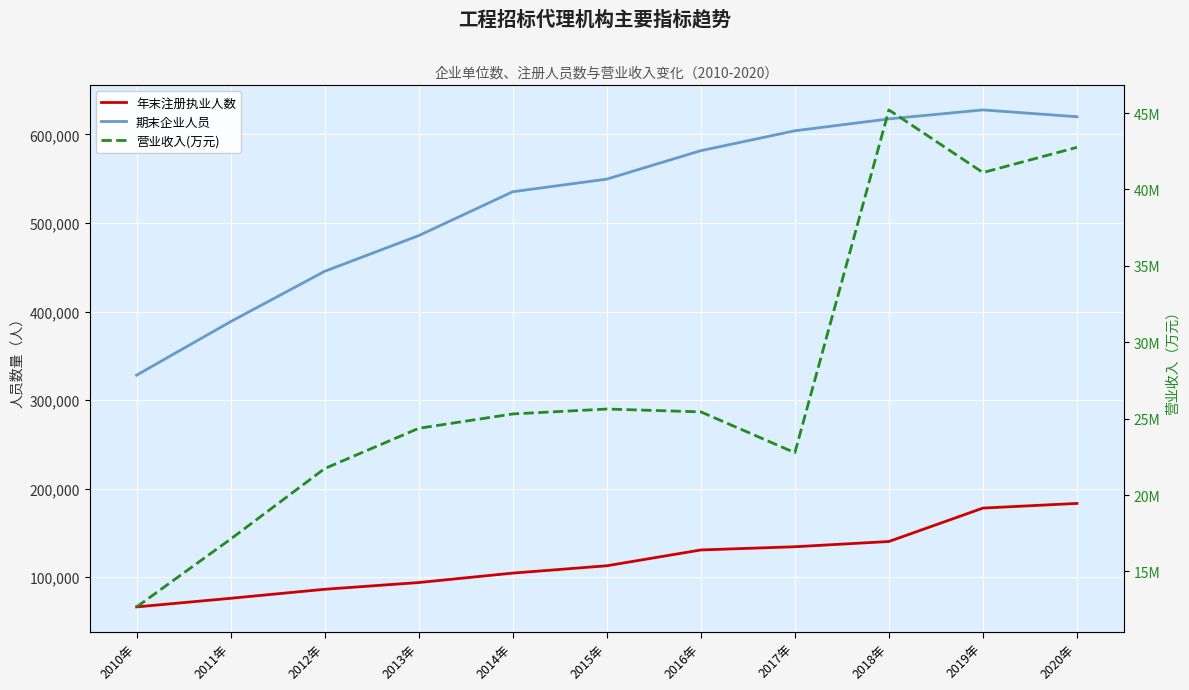

What position from the left is 2017年?

8